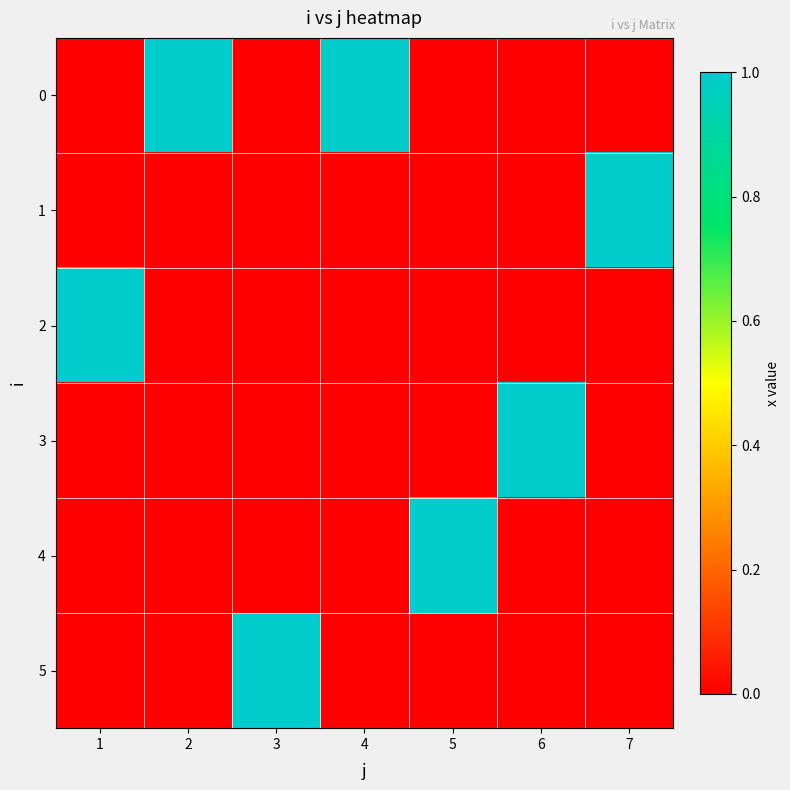

How many series are shown in this chart?

6